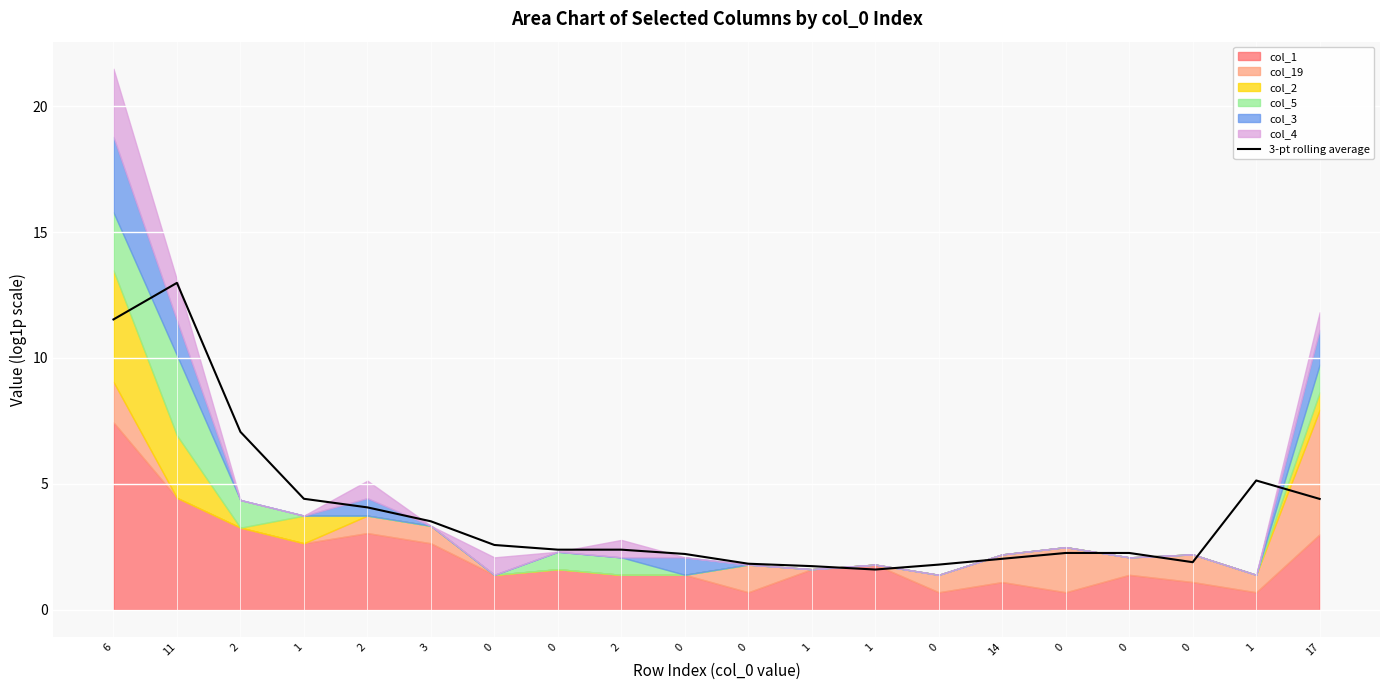

List the labels in order of value, largest first.

11, 6, 2, 1, 1, 17, 2, 3, 0, 2, 0, 0, 0, 0, 14, 0, 0, 0, 1, 1